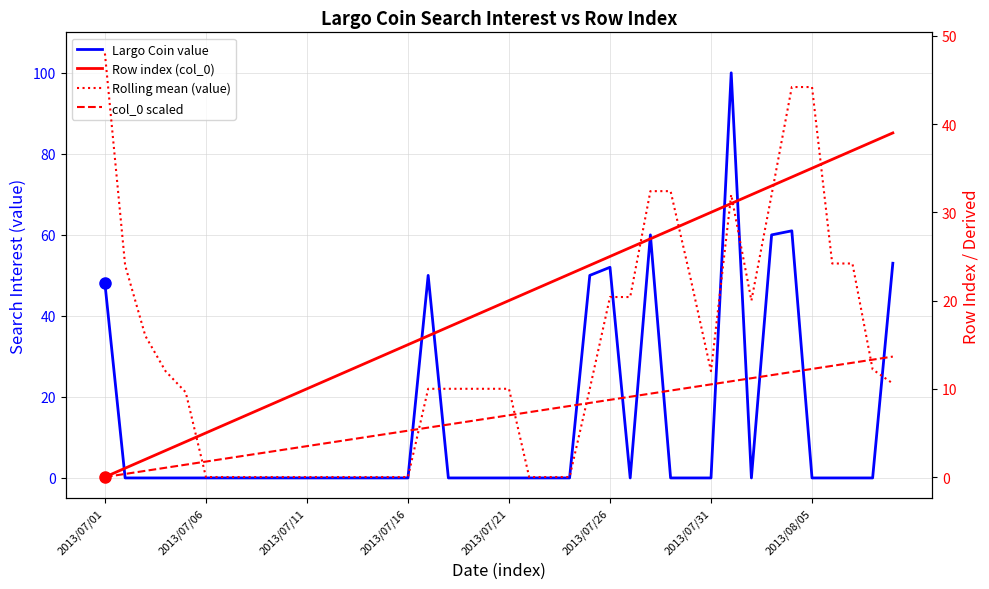

How many lines are shown in the chart?

4